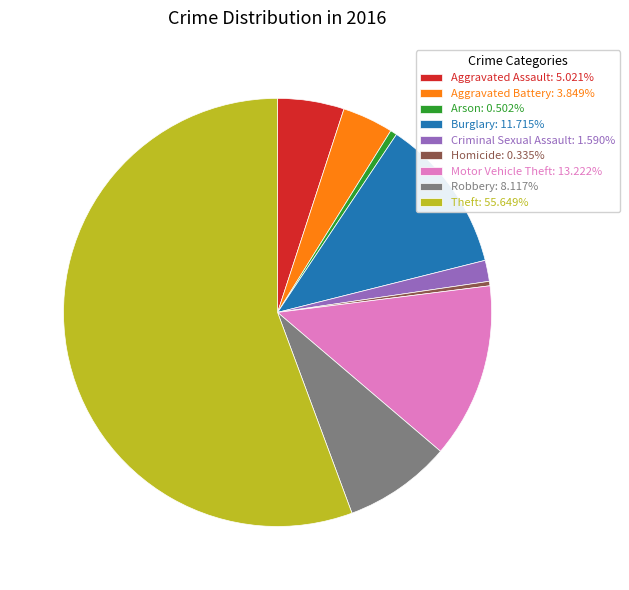

Do Burglary: 11.715% and Aggravated Assault: 5.021% together represent more than half of the pie?

No